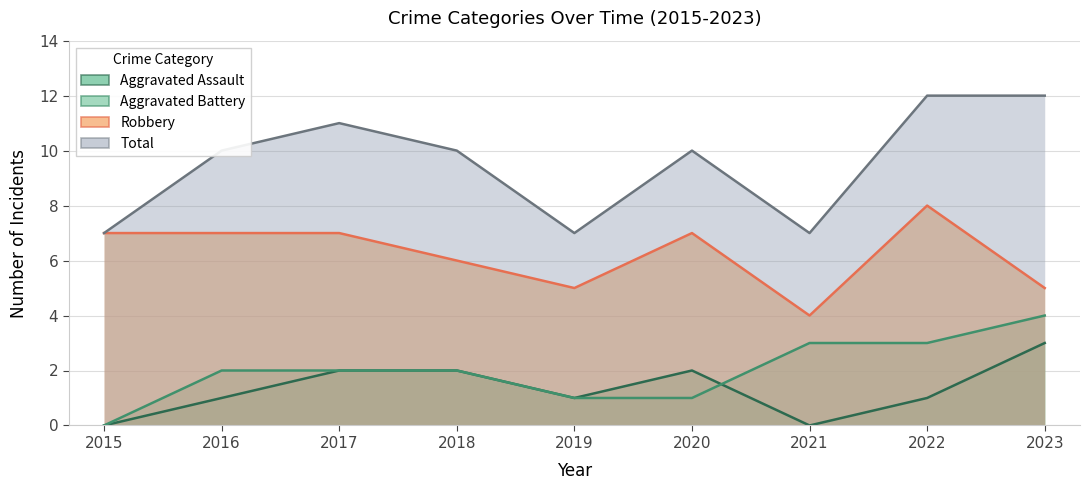

At which label does Aggravated Battery reach its minimum?

2015